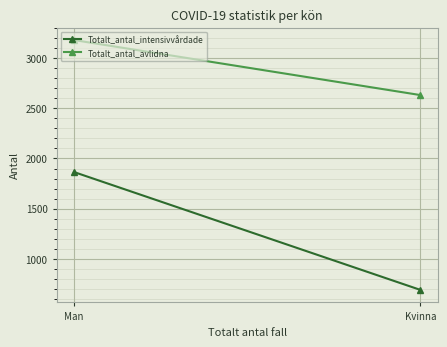

Is it true that Totalt_antal_intensivvårdade equals 691 at Kvinna?

True